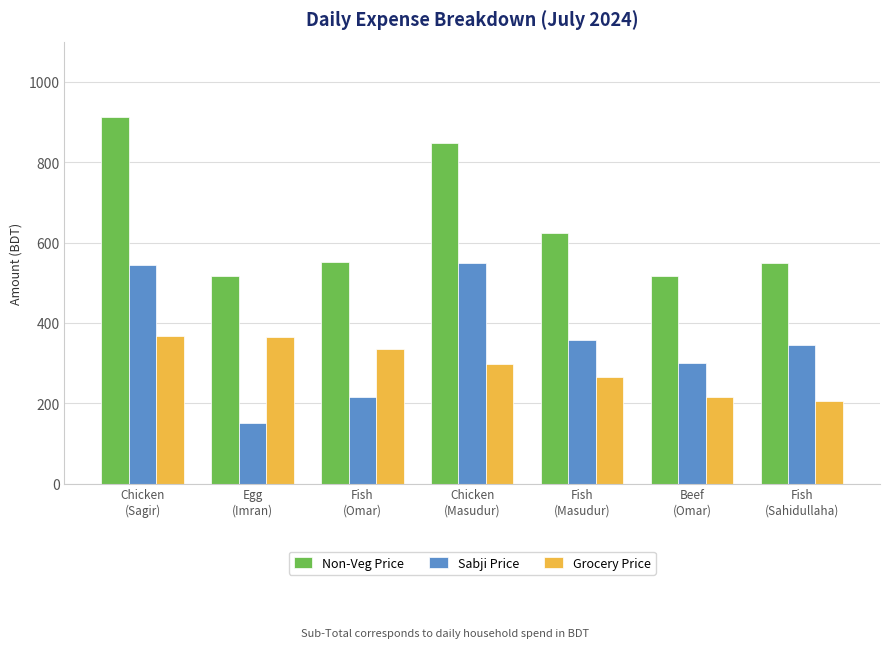

What is the difference between the second highest and second lowest values in the Sabji Price series?

330